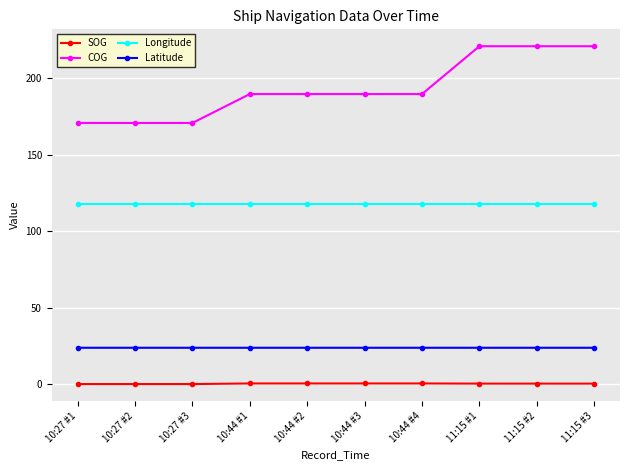

What is the label of the 1st point from the right?

11:15 #3